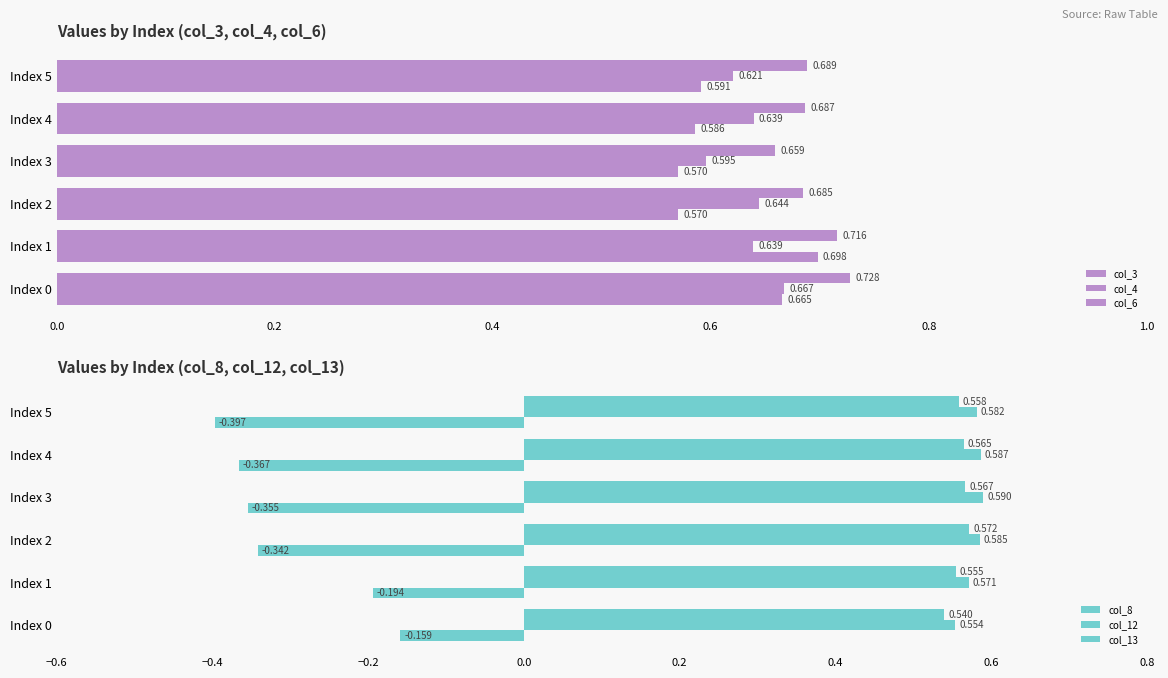

What is the spread (max minus min) of values at Index 4?

1.1